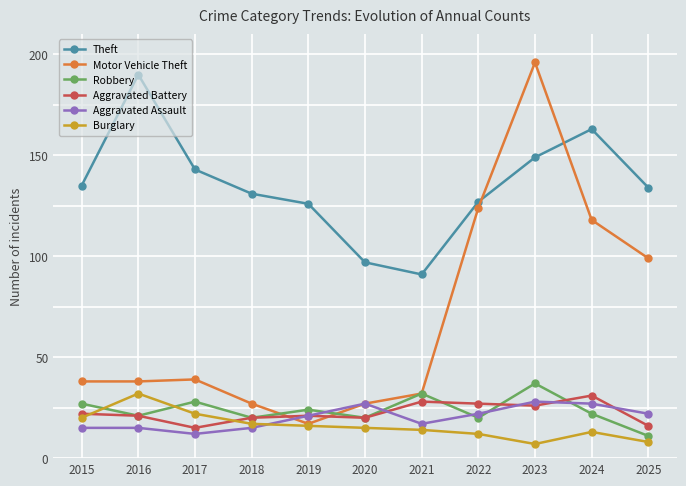

Where is the first local maximum for Theft?

2016